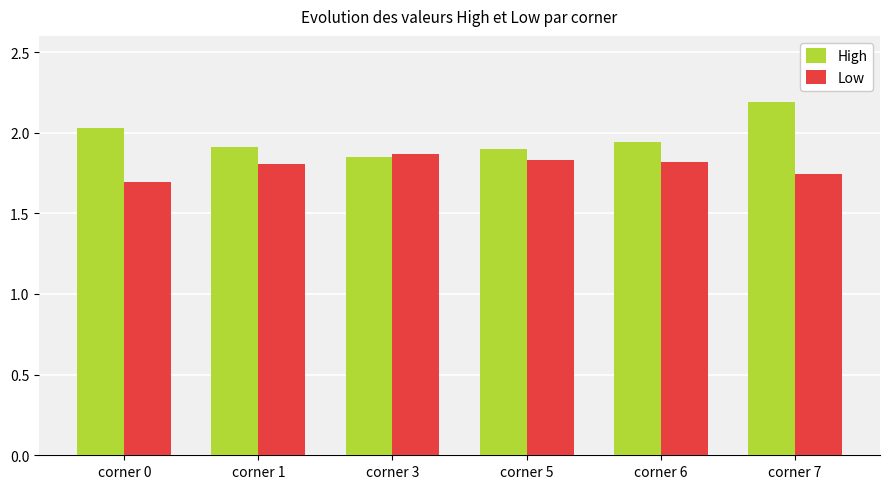

What is the difference between the highest and lowest values at corner 6?

0.1